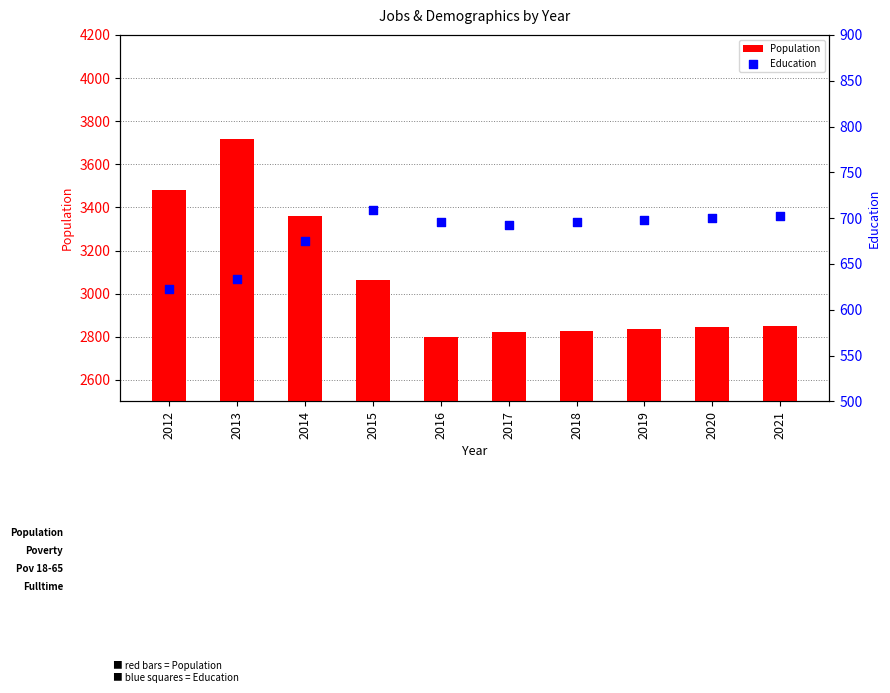

At how many categories does at least one series exceed 741?

10